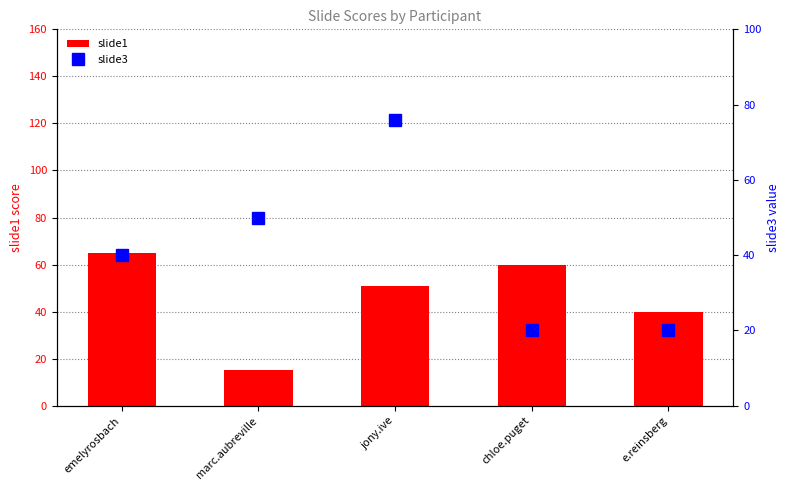

What is the average value of the slide3 series?

41